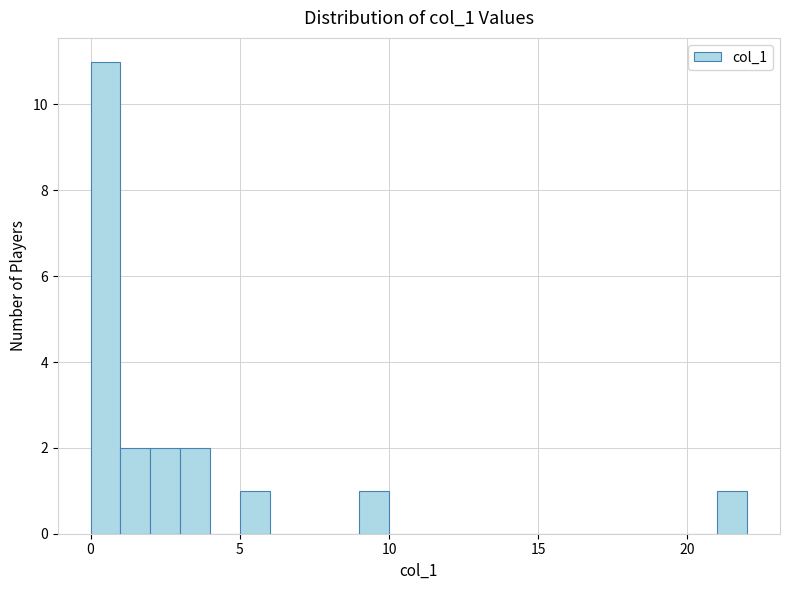

Read against the x-axis, roughly where is the centre of the tallest bar?

0.5